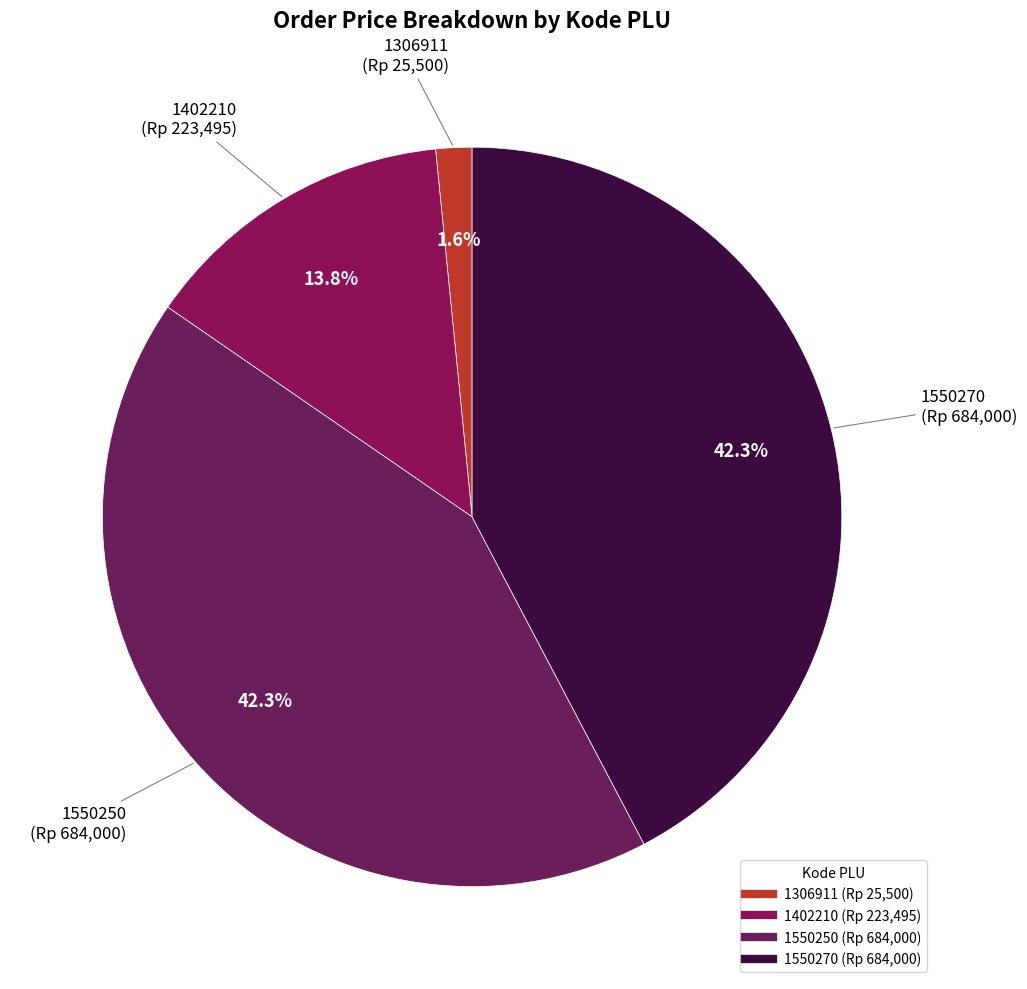

To the nearest percent, what is the difference between the largest and smallest slice percentages?

41%